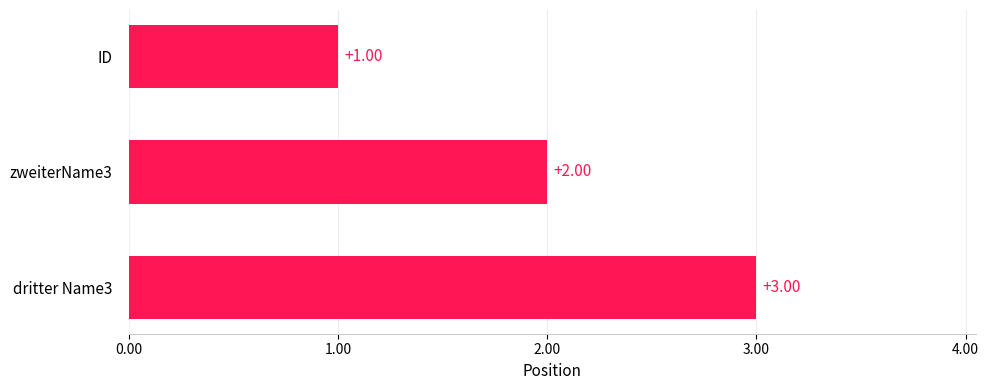

What is the sum of the values at ID and dritter Name3?

4